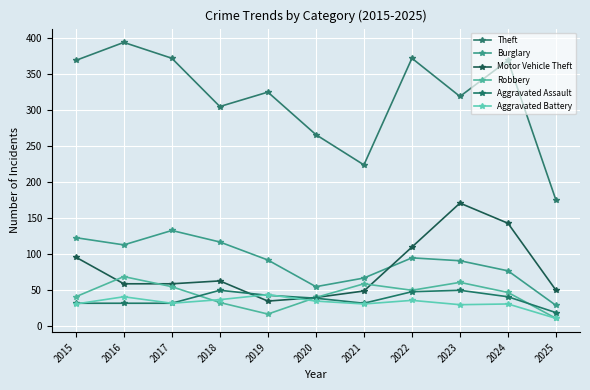

What are all the series names shown in the legend?

Theft, Burglary, Motor Vehicle Theft, Robbery, Aggravated Assault, Aggravated Battery